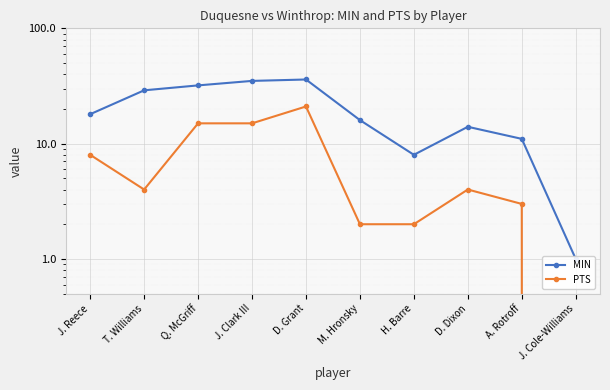

In PTS, how many points are lower than both neighbors (excluding endpoints)?

1